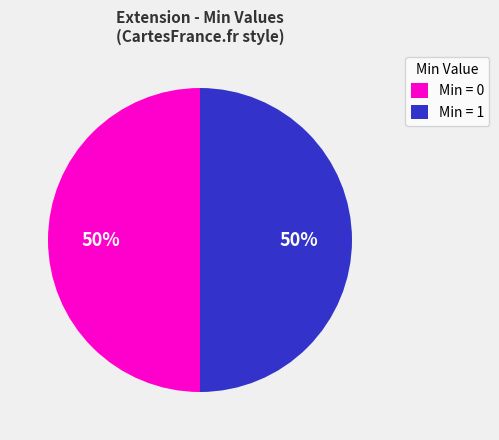

Approximately how many times larger is the value at Min = 0 compared to Min = 1?

1.0